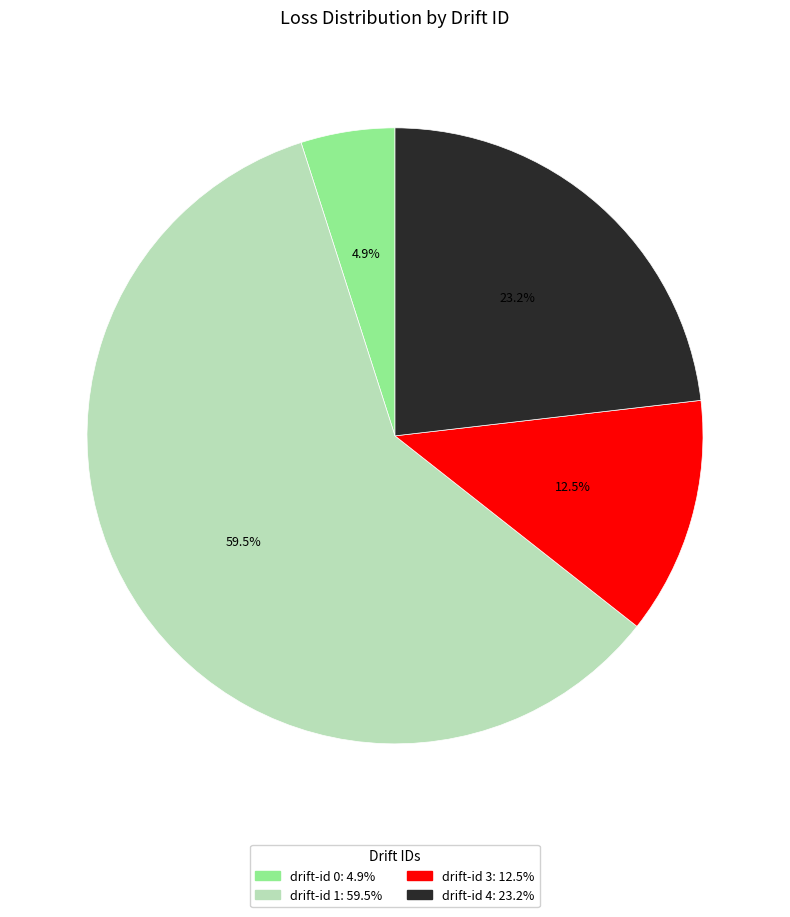

To the nearest percent, what is the difference between the largest and smallest slice percentages?

55%